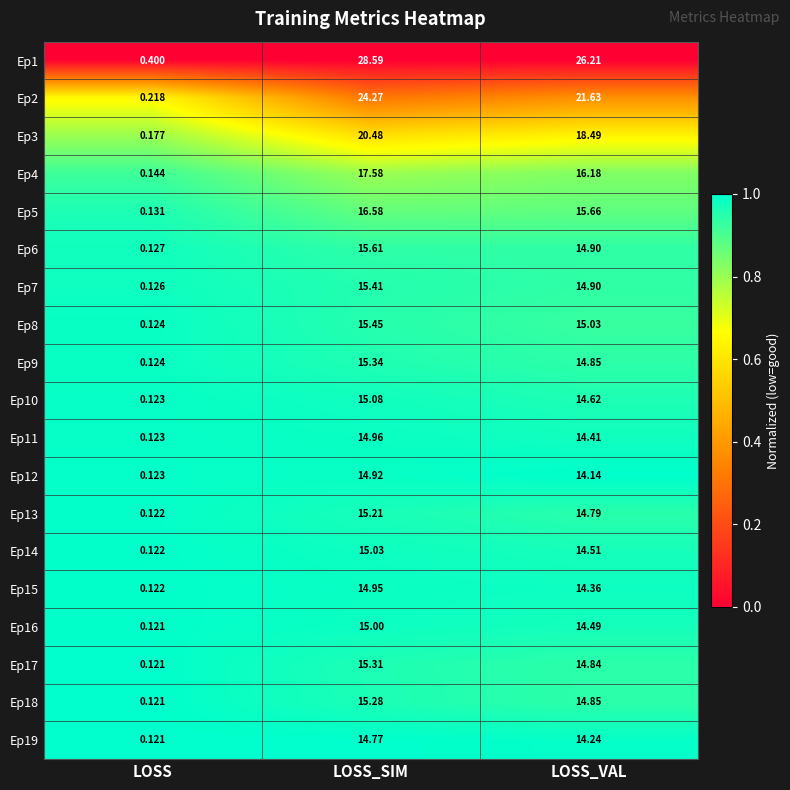

Which category has the highest value across all series?

LOSS_SIM